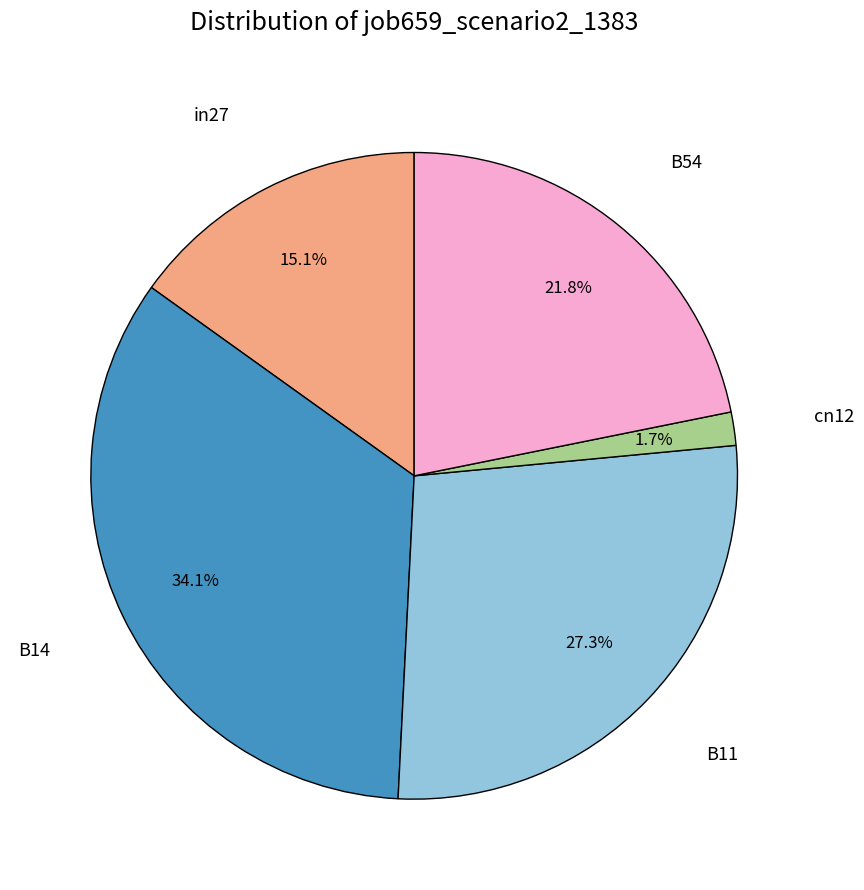

Is there any slice that represents more than half of the pie?

No